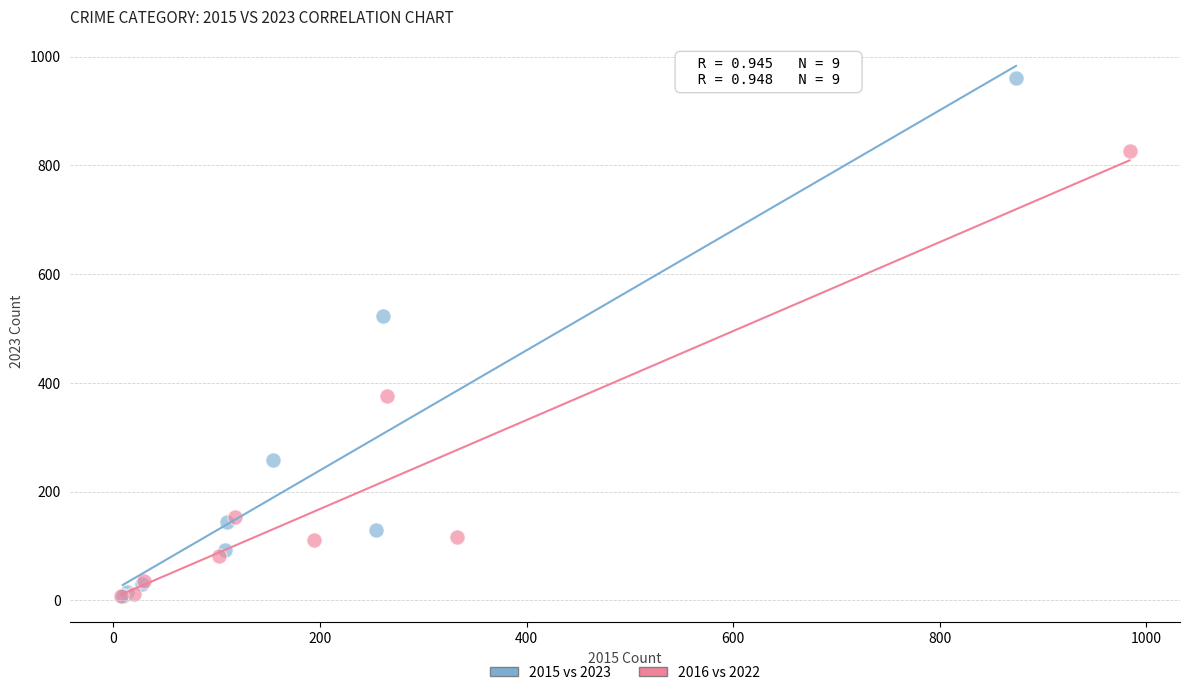

Which series reaches the maximum Y coordinate?

2015 vs 2023